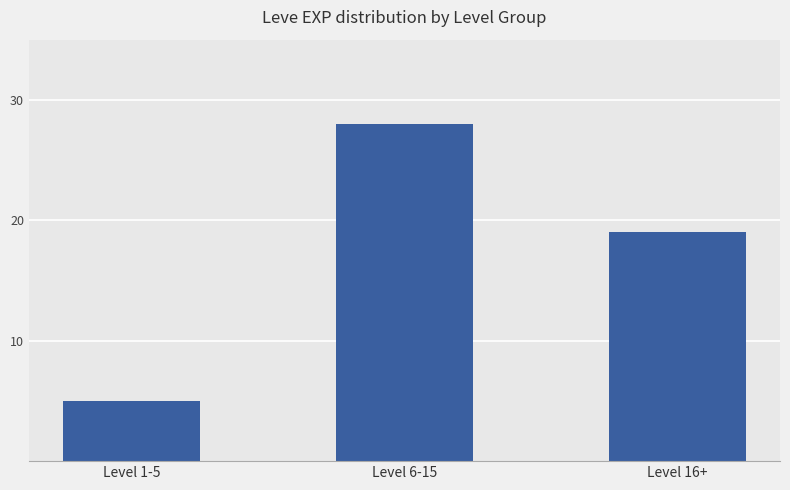

The chart shows a value of 8 at Level 1-5. True or false?

False